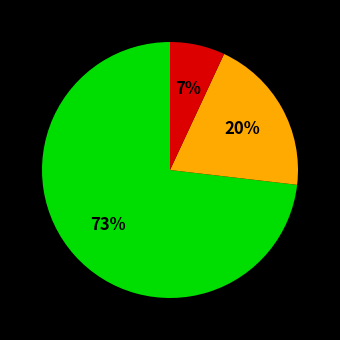

Does any single category account for the majority?

Yes